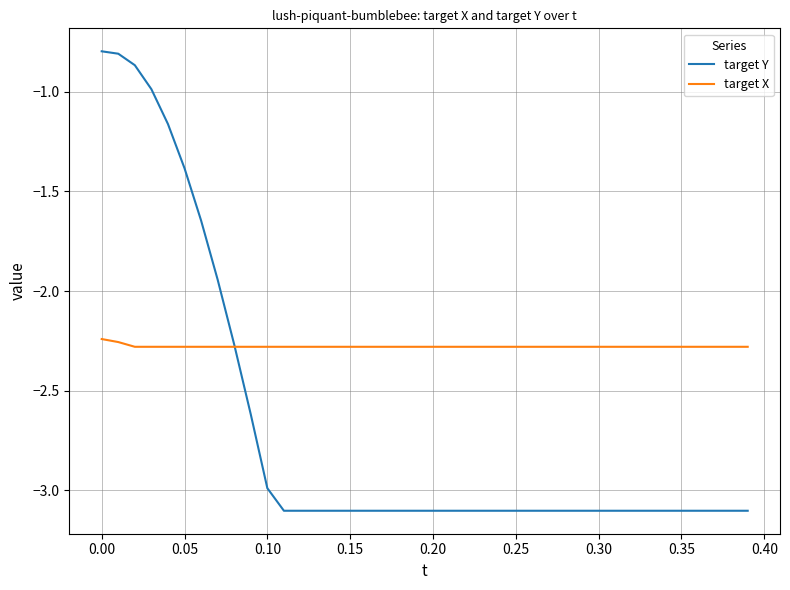

How many lines are shown in the chart?

2